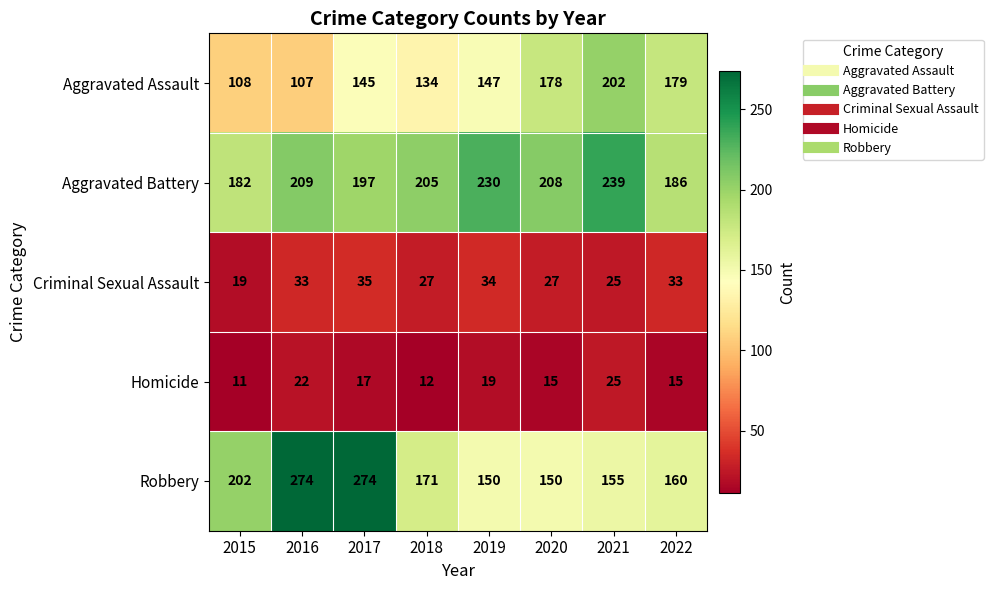

At which category is the sum across all series the highest?

2017